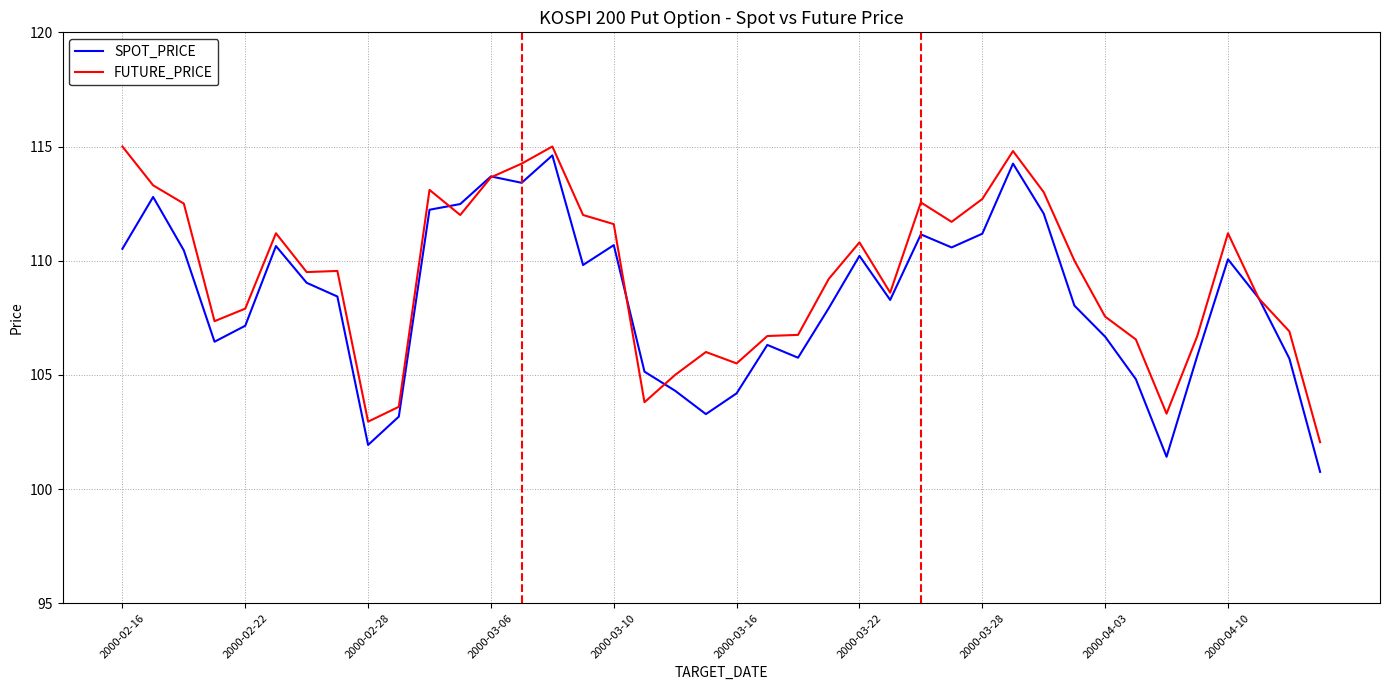

Which series has the widest spread of values?

SPOT_PRICE